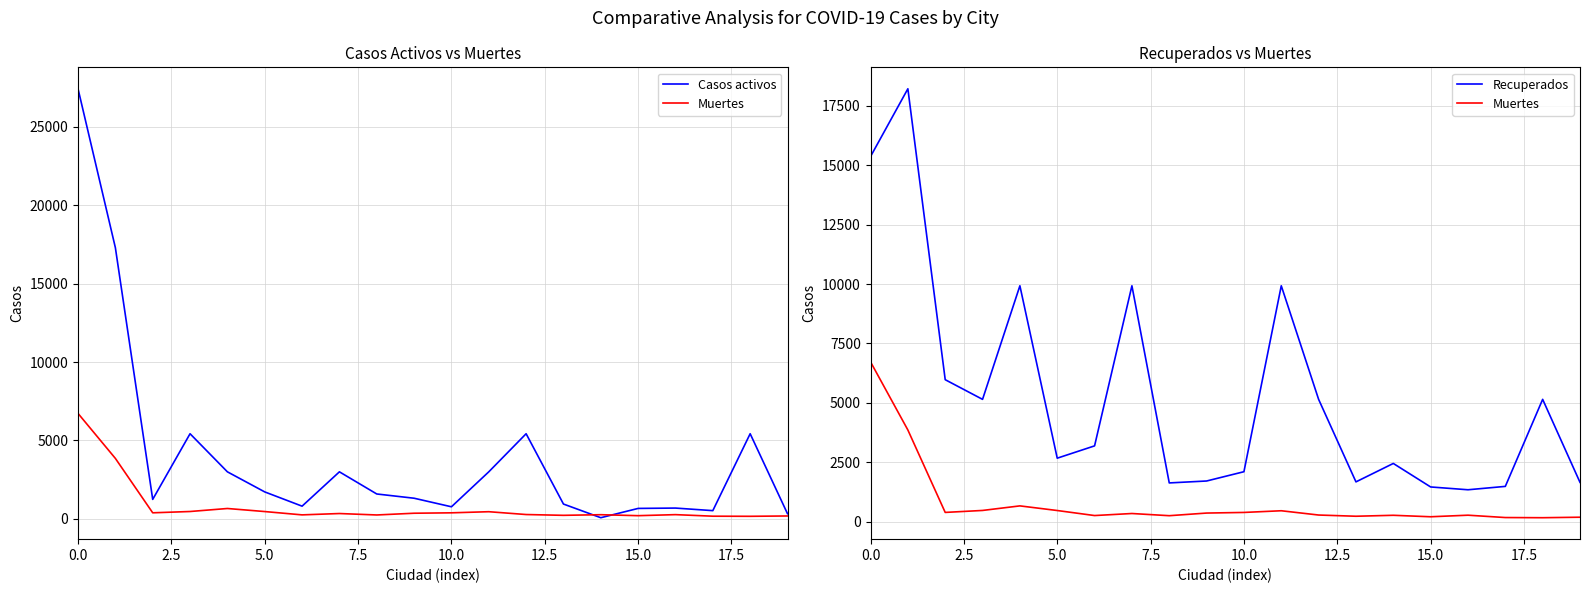

At 12.5, list the series in order from largest to smallest.

Recuperados, Casos activos, Muertes